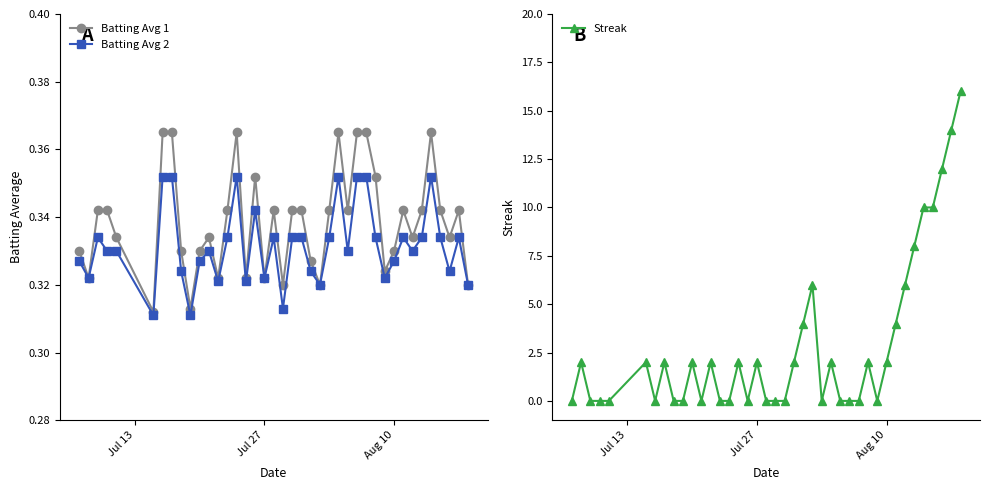

How many interior local valleys does the Batting Avg 1 series have?

12